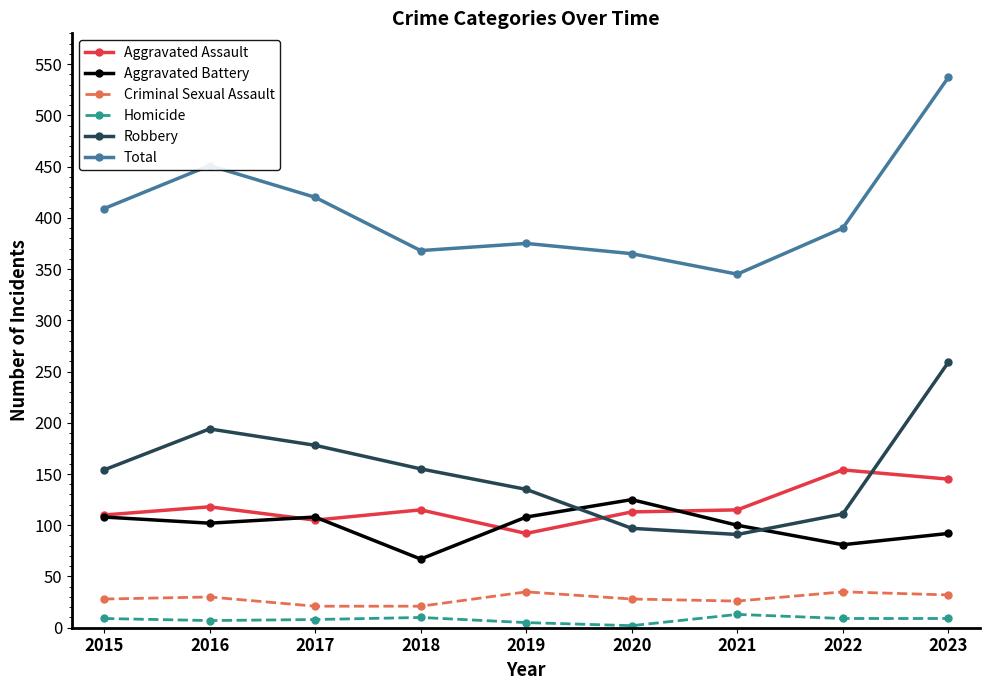

Which series has the largest range (max minus min)?

Total